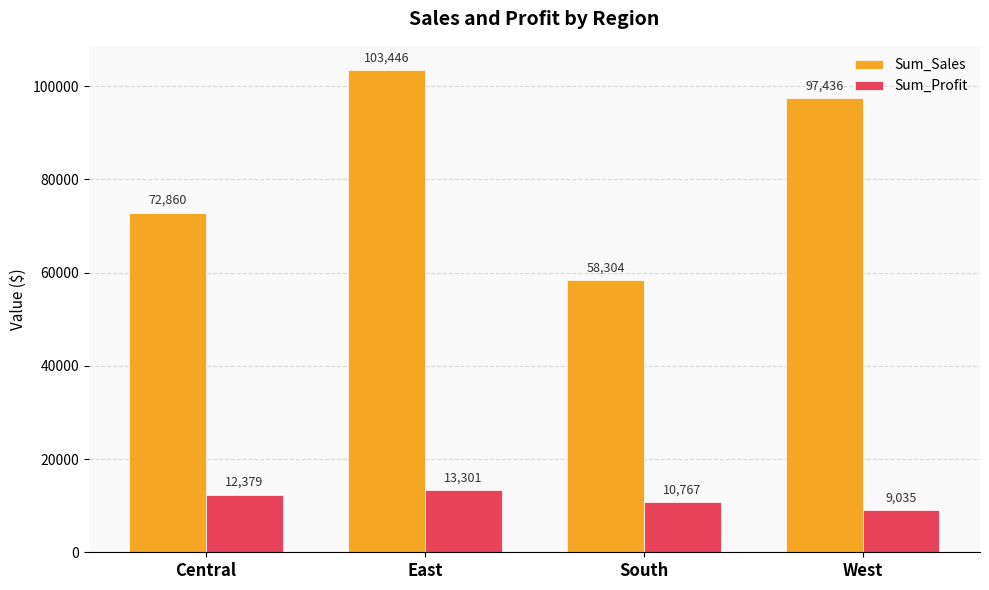

What is the approximate value of Sum_Profit at West?

9034.9